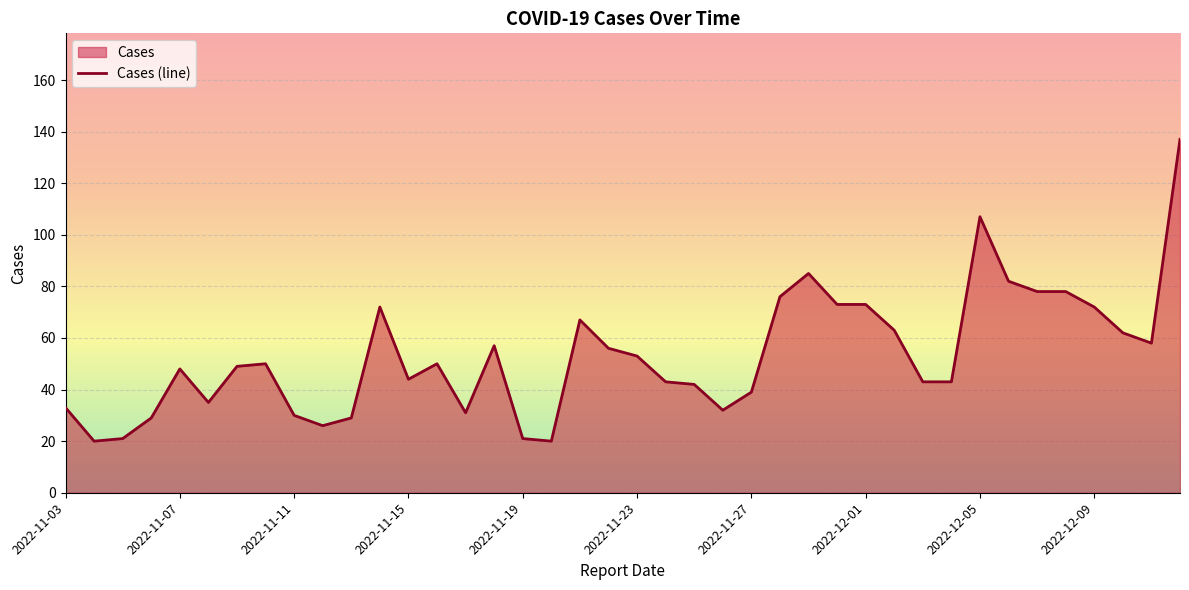

What is the sum of all values?

2127